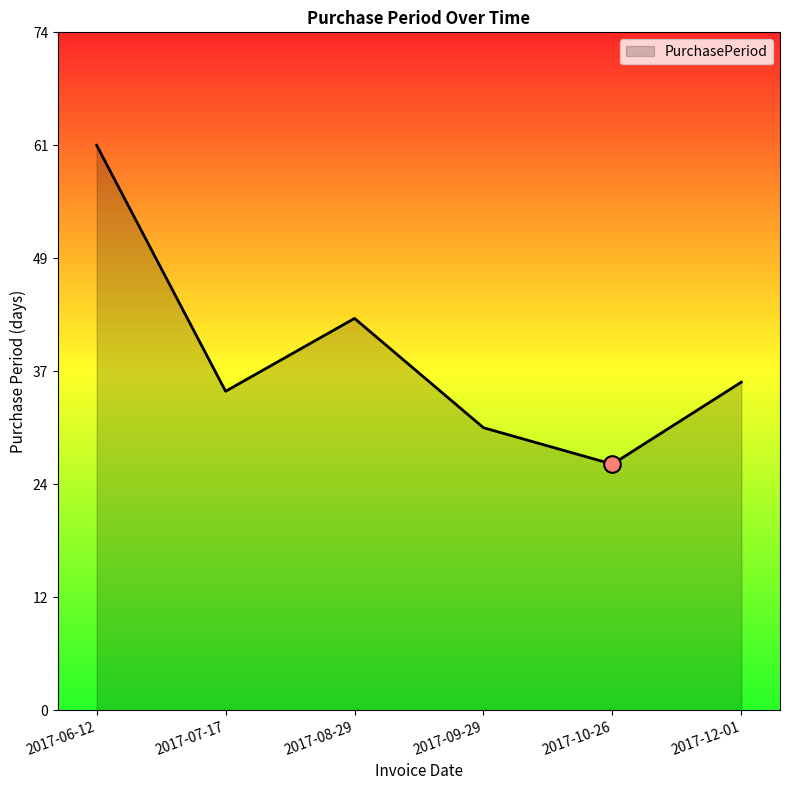

Count the values in the range 31 to 43.

4